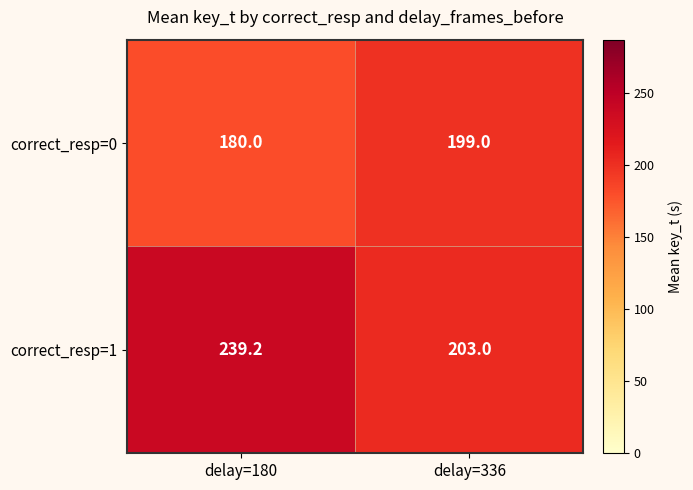

The correct_resp=0 series shows 266.7 at delay=180. True or false?

False